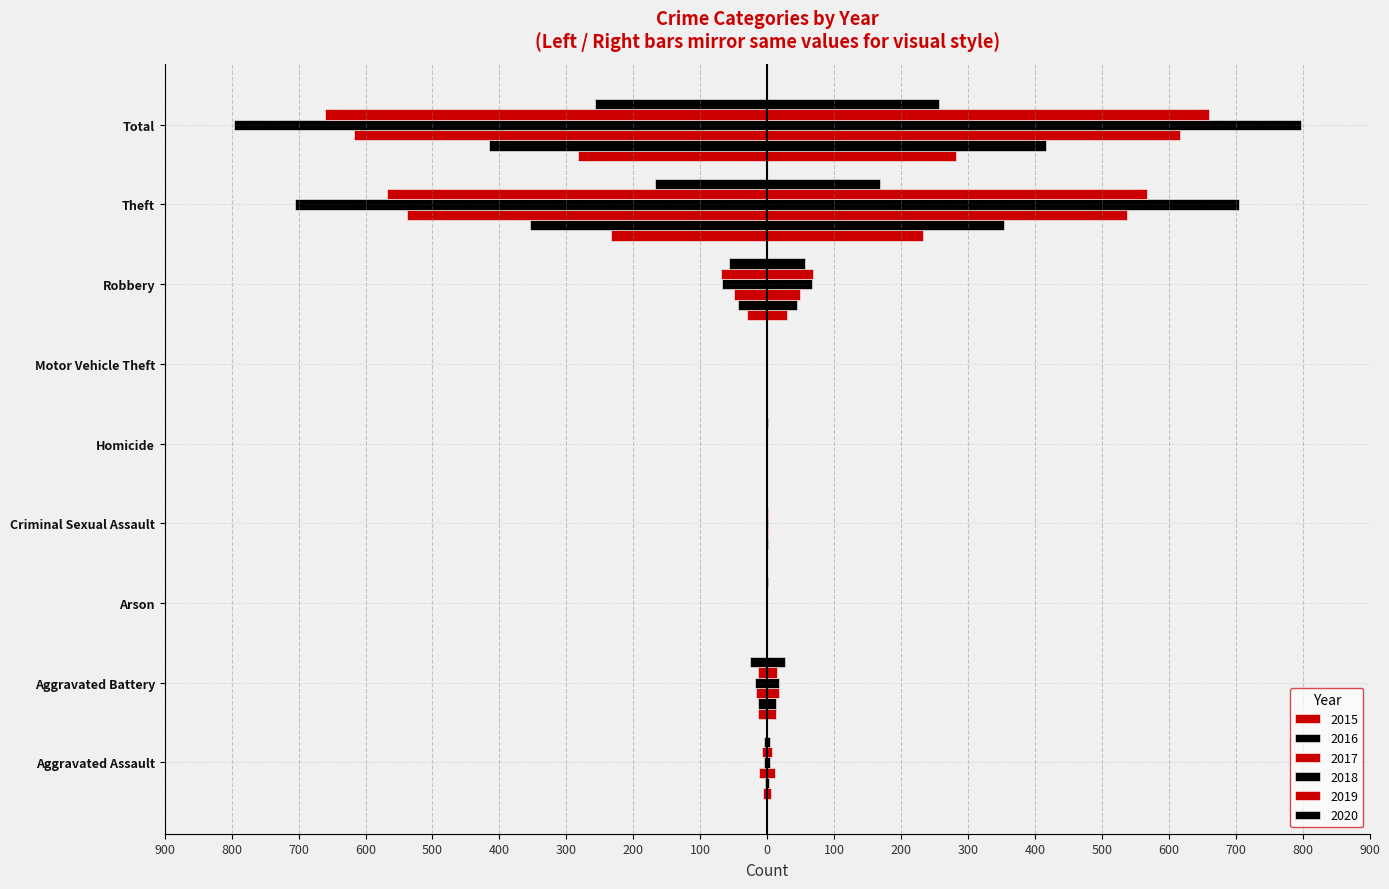

What position from the left is Theft?

8